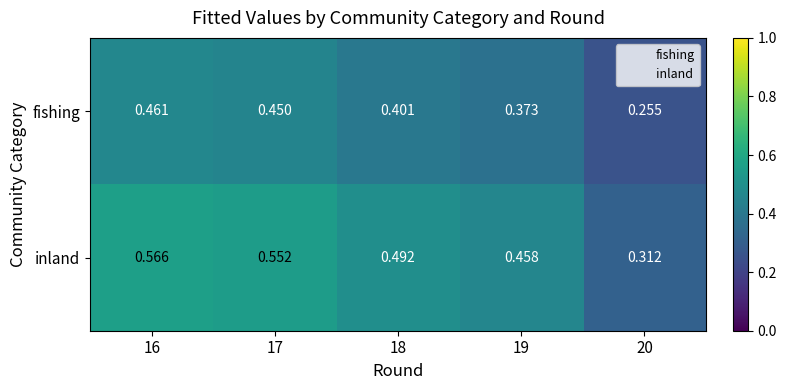

Rank the series by their maximum value, from highest to lowest.

inland, fishing